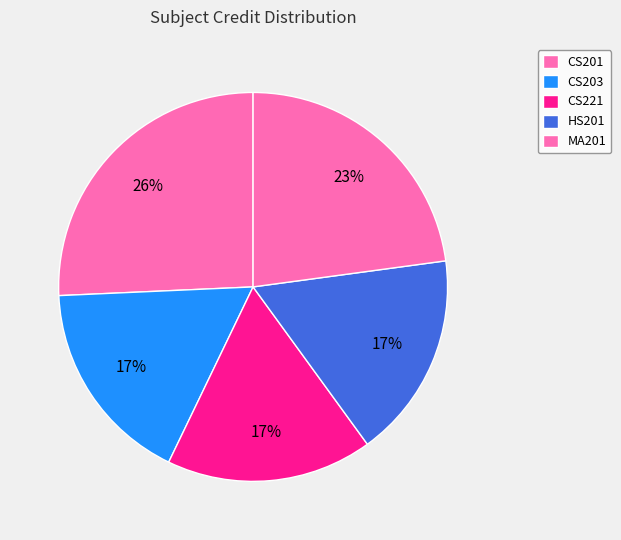

Count the number of slices in the pie.

5